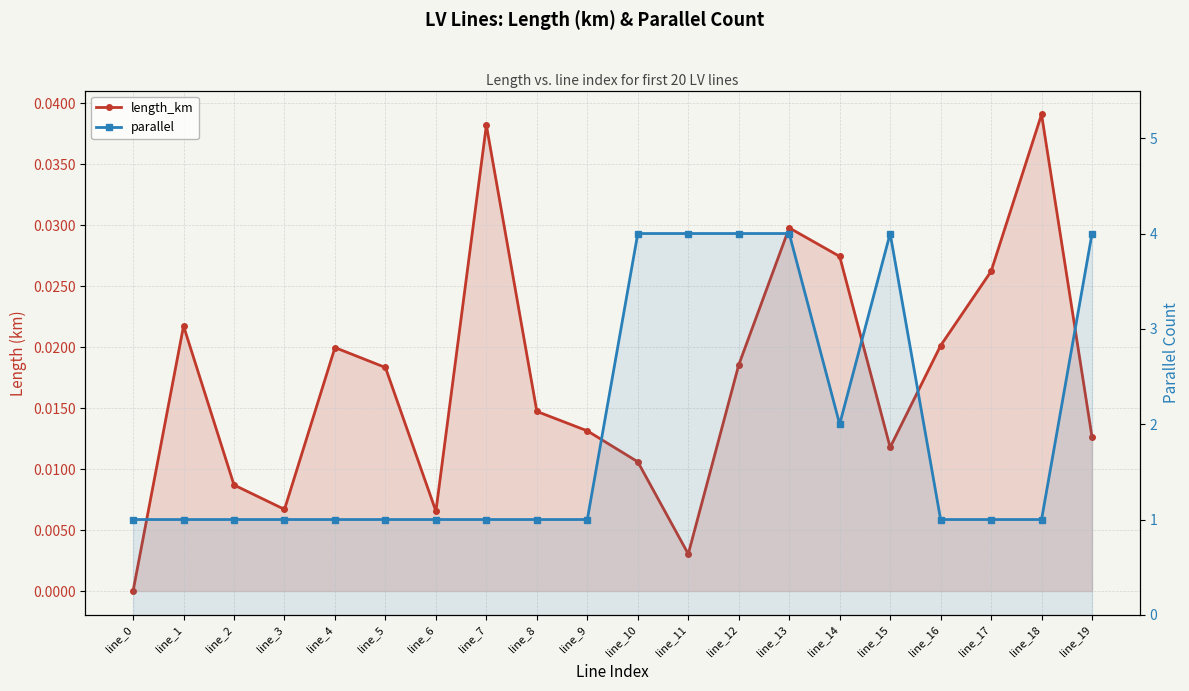

The parallel series shows 1.0 at line_5. True or false?

True